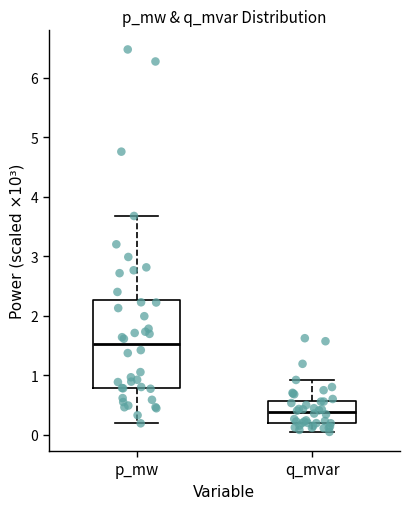

Where does the lower whisker of the box for q_mvar end on the y-axis? The values are not printed on the chart, so give them approximately, as read against the axis.

0.0